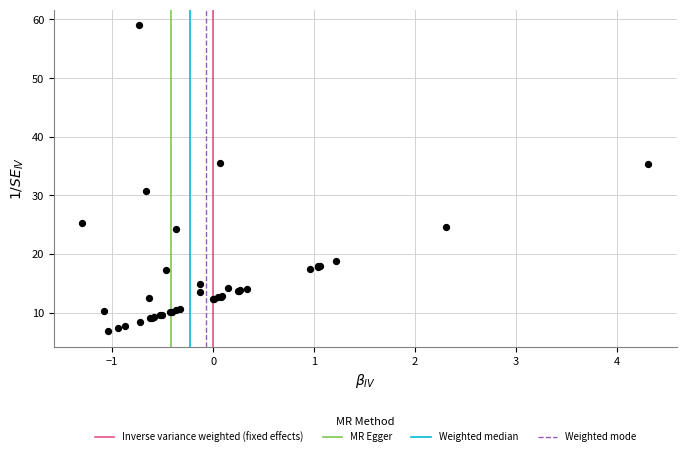

What Y value in the scatter plot is closest to 32?

30.7